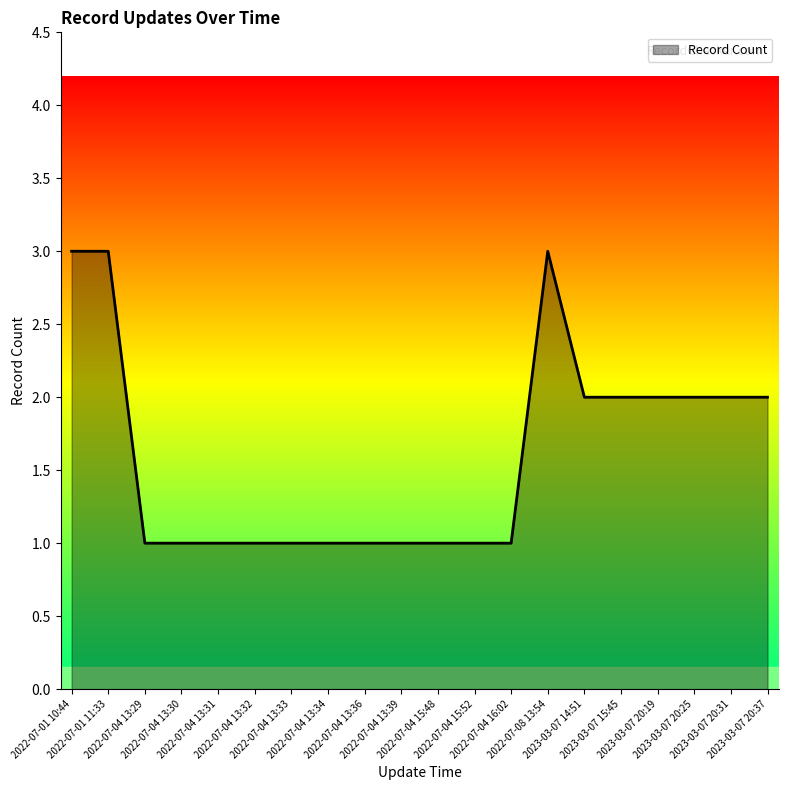

How many lines are shown in the chart?

1